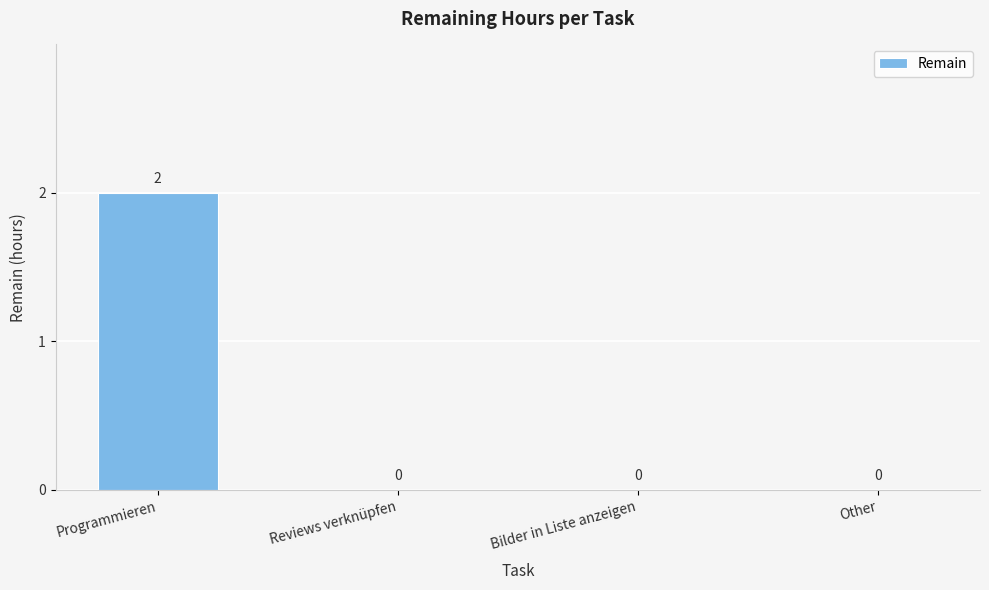

How many series are shown in this chart?

1